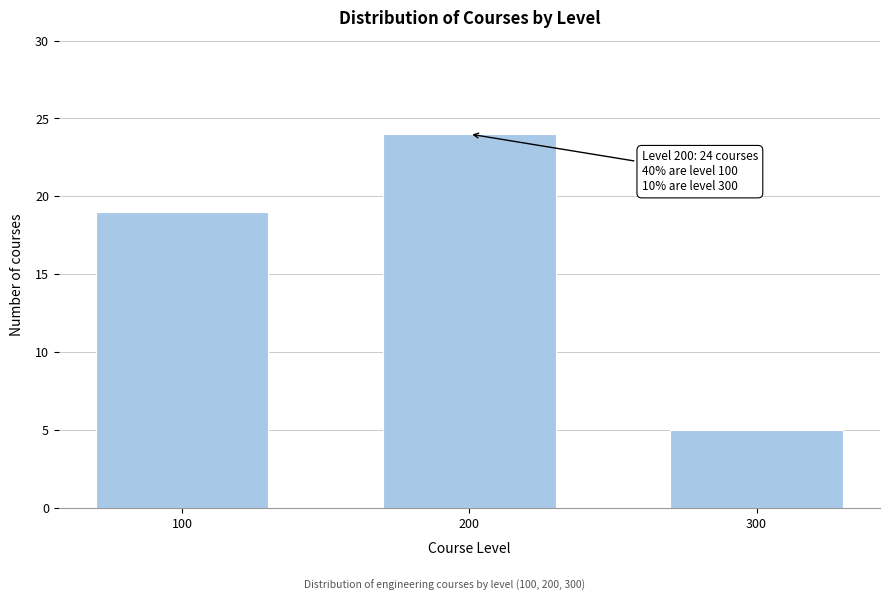

Reading left to right, transcribe all the data shown in this chart.

100=19	200=24	300=5